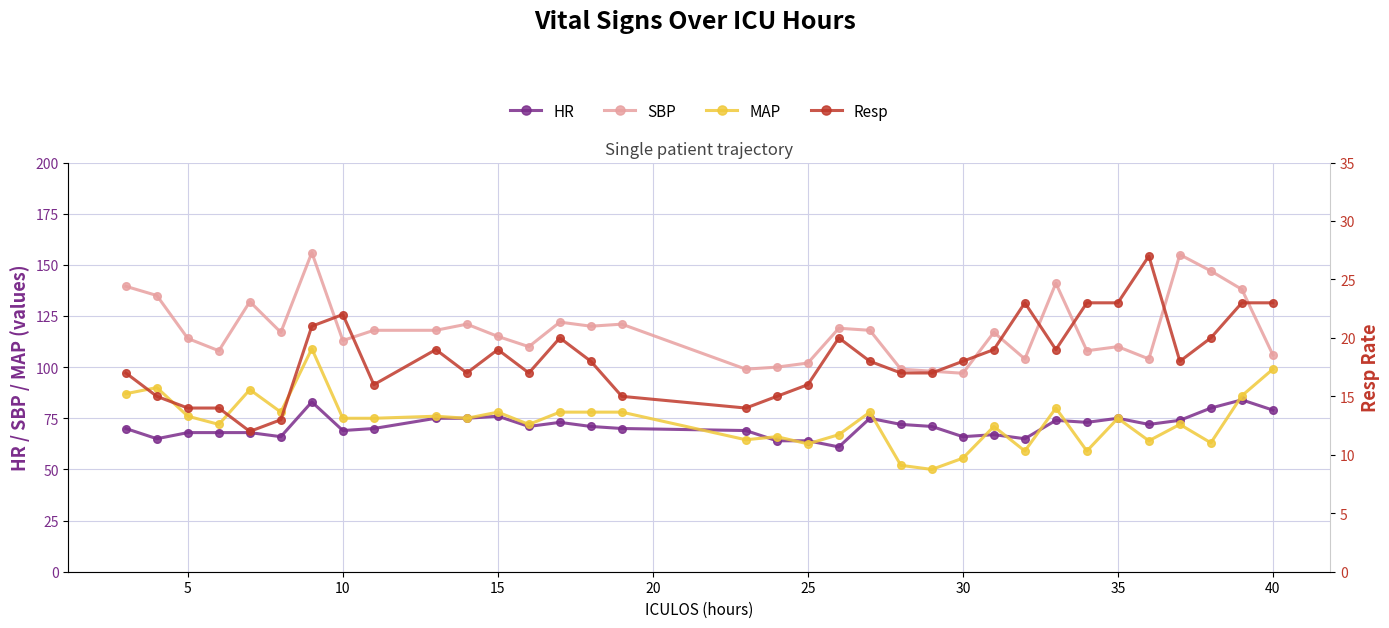

What are all the series names shown in the legend?

HR, SBP, MAP, Resp